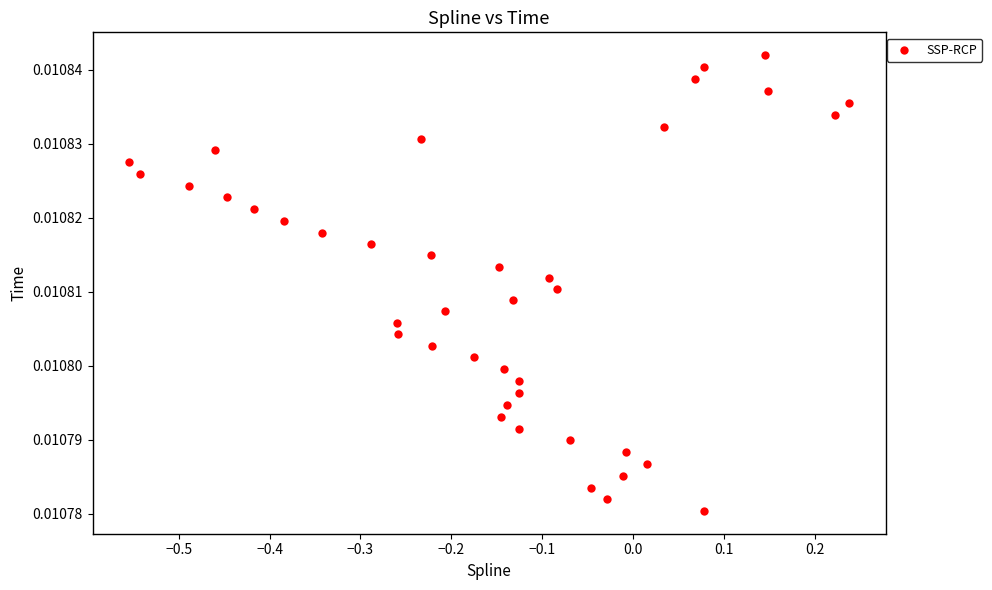

What is the range of X values (max minus min)?

0.8